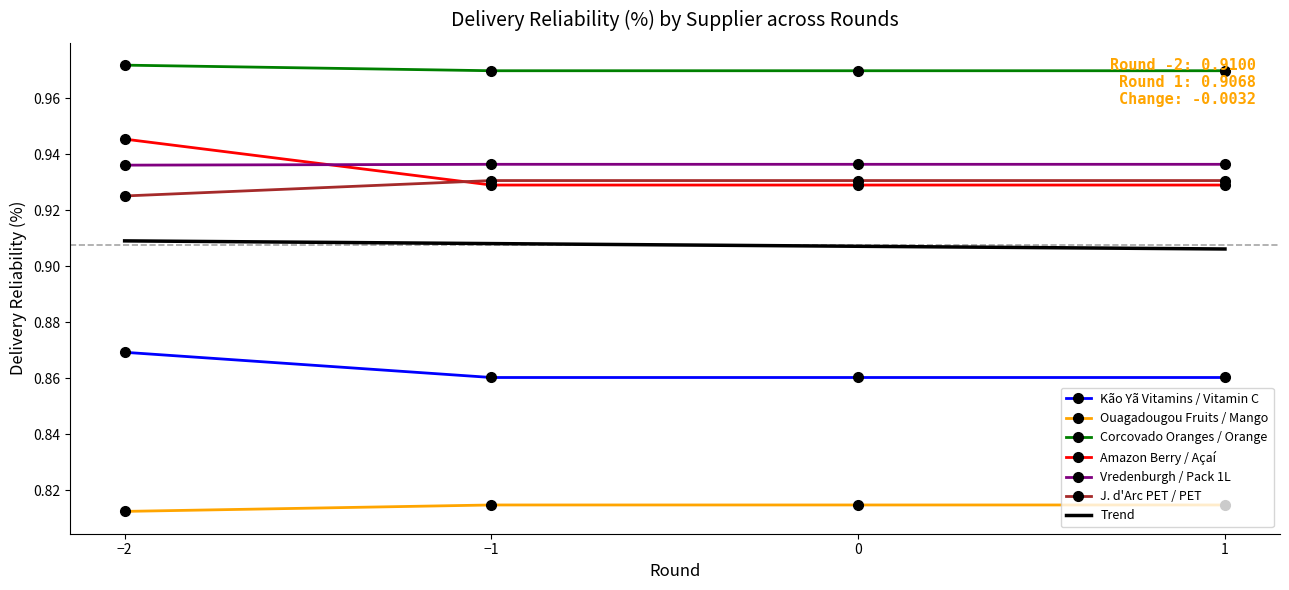

True or false: Amazon Berry / Açaí and Kão Yã Vitamins / Vitamin C intersect in this chart.

False